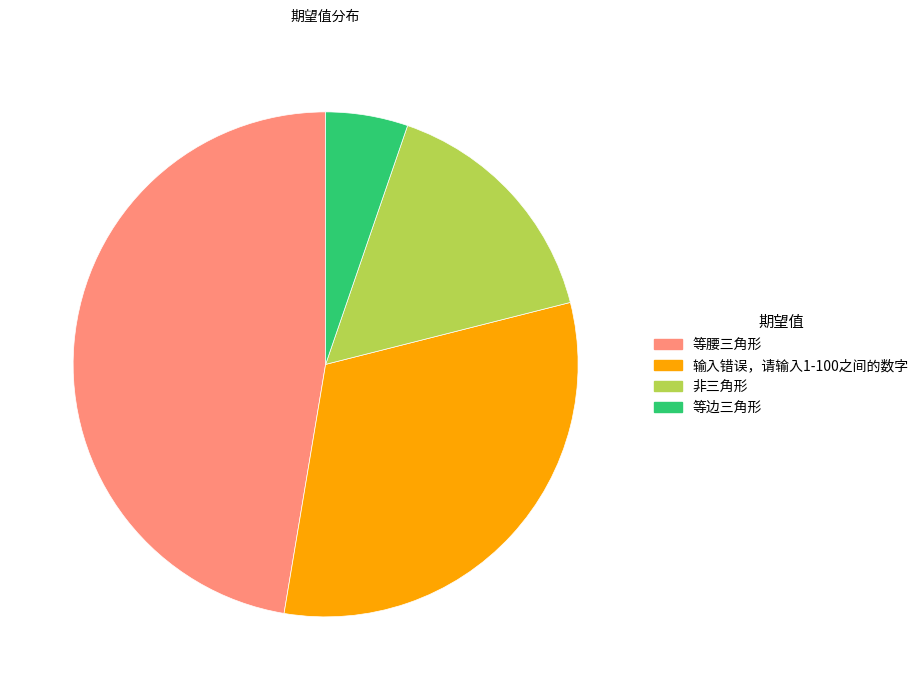

Count the number of slices in the pie.

4